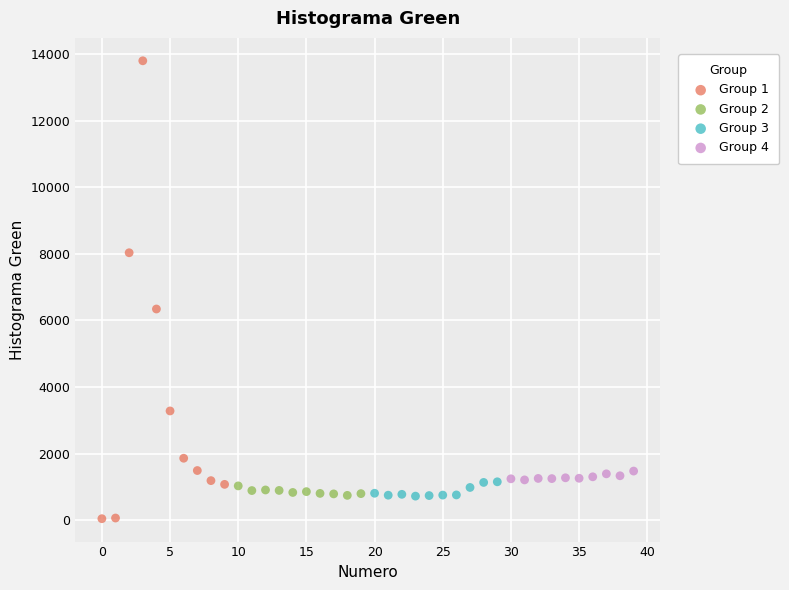

Which series has the widest spread of Y values?

Group 1